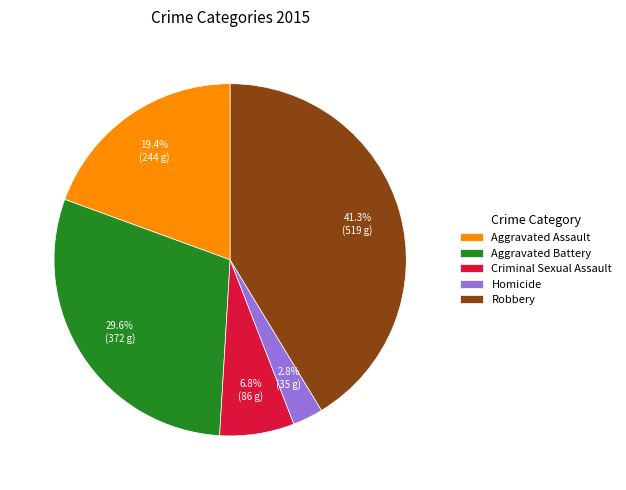

Does Aggravated Assault account for over 50% of the chart?

No